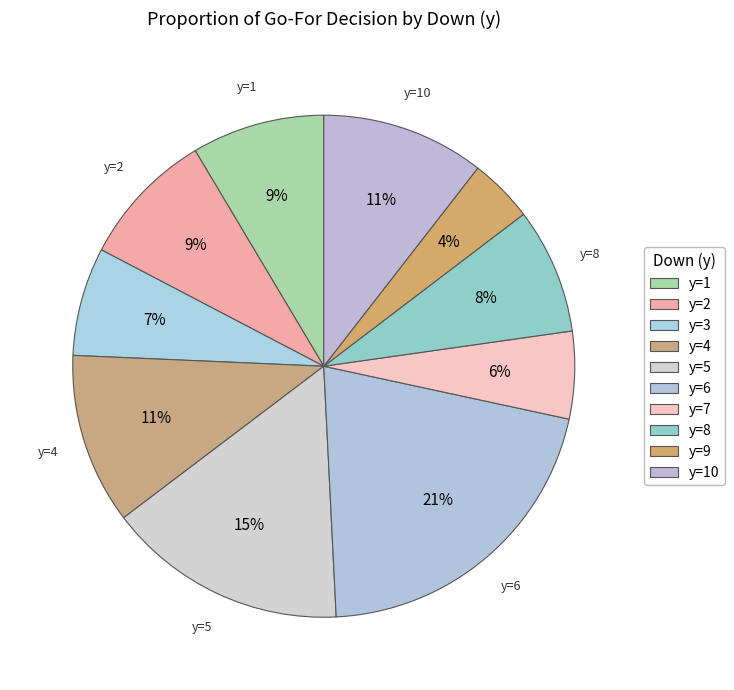

What is the change in value from y=5 to y=10?

-0.9